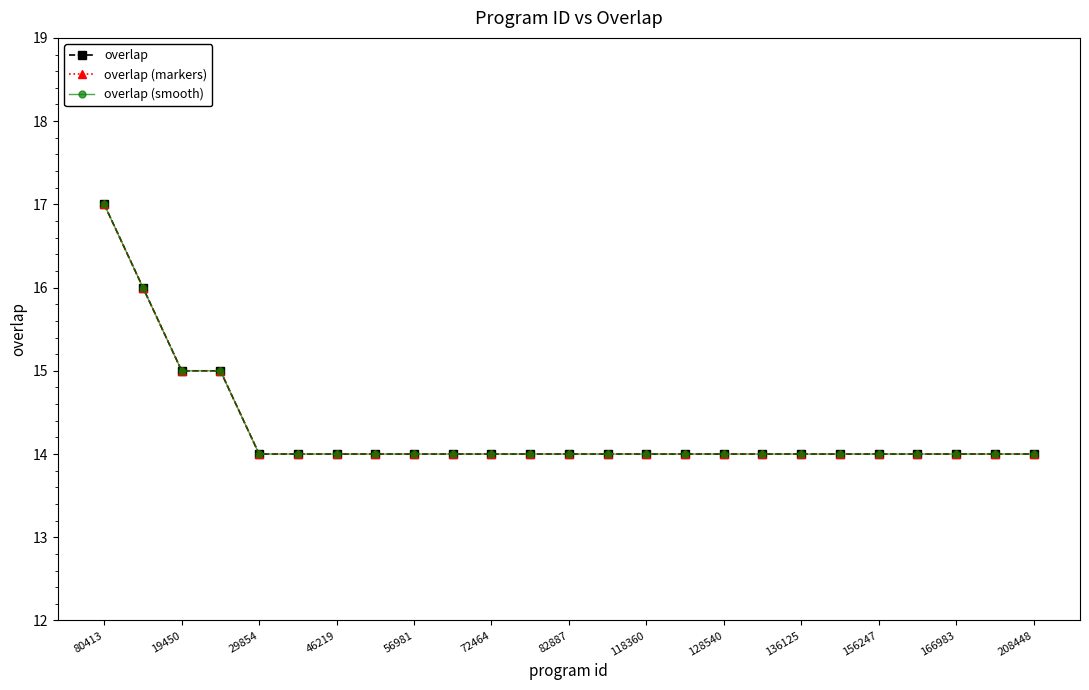

At which category is the sum across all series the highest?

80413